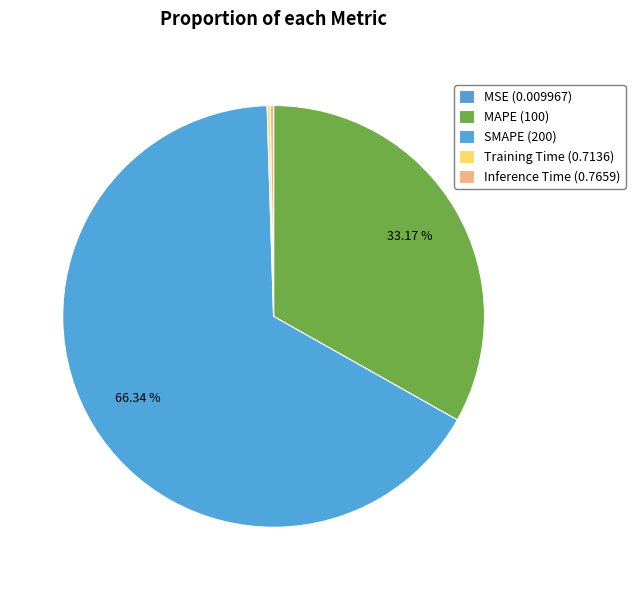

To the nearest percent, what is the difference between the largest and smallest slice percentages?

66%